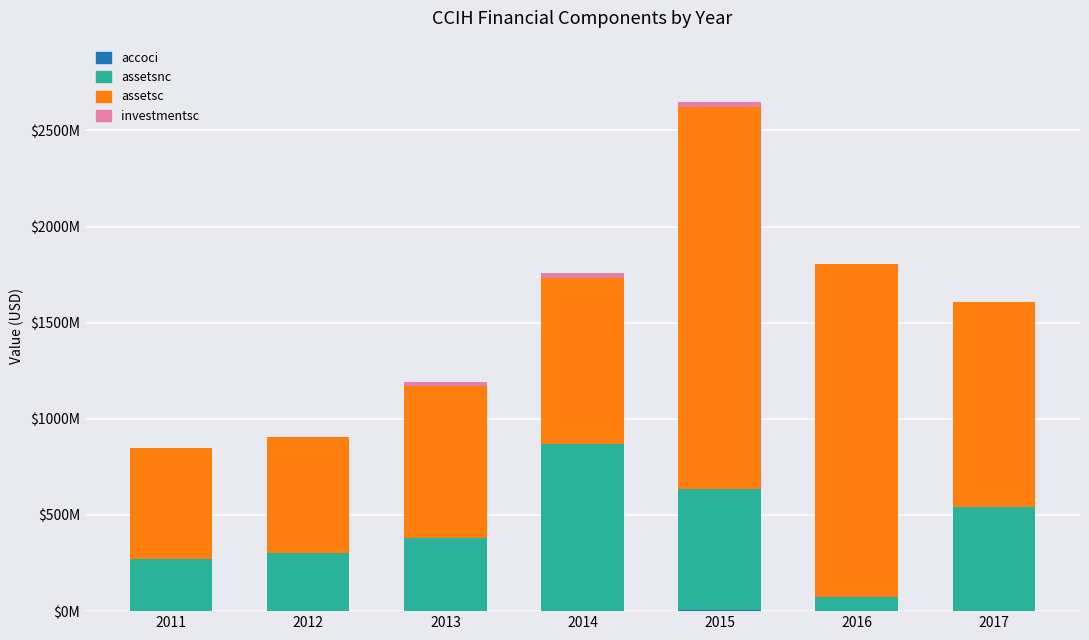

Does the chart contain stacked bars?

Yes